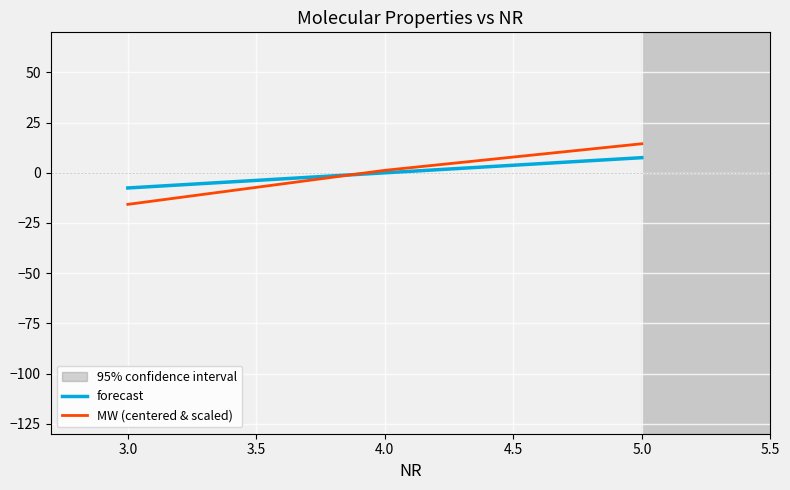

What is the maximum value for forecast?

7.6